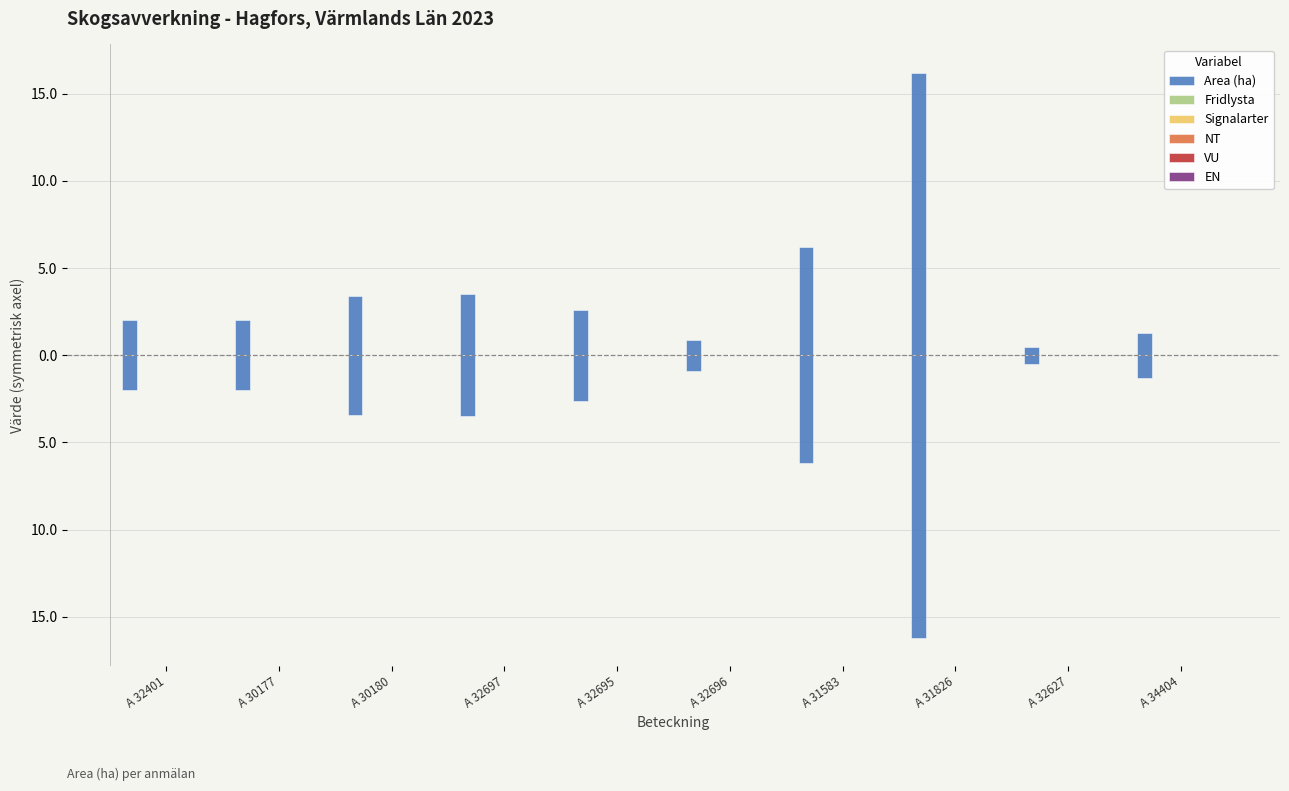

List the labels in order of NT value, smallest first.

A 32401, A 30177, A 30180, A 32697, A 32695, A 32696, A 31583, A 31826, A 32627, A 34404